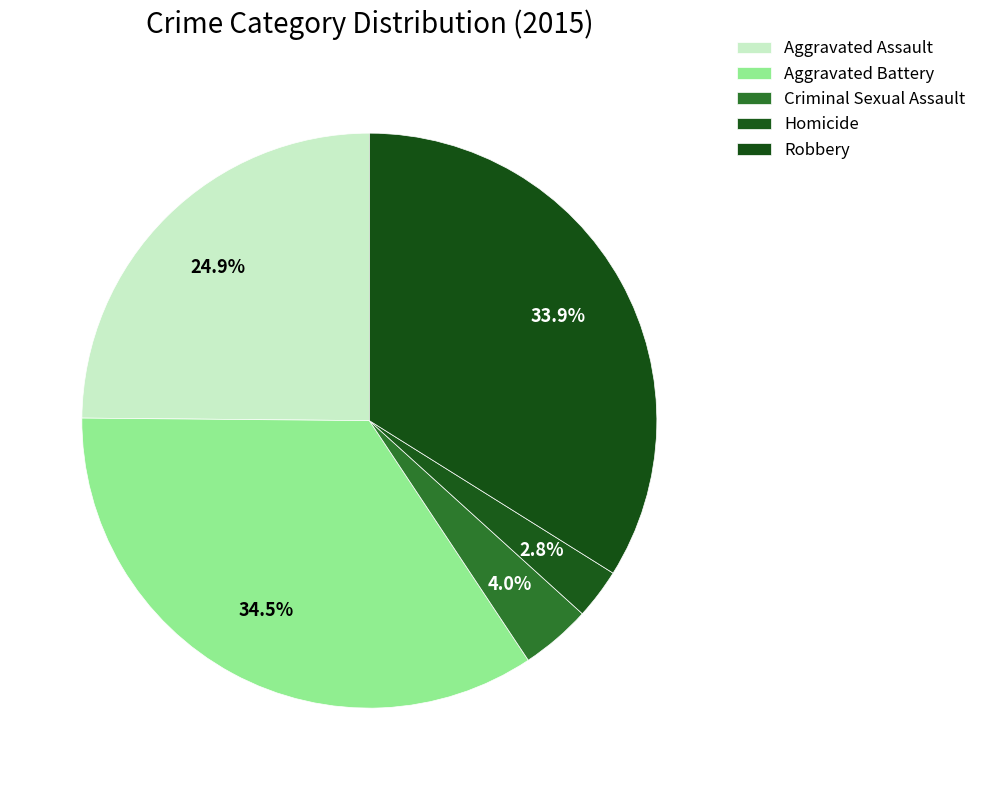

The Criminal Sexual Assault slice represents 1% of the pie. True or false?

False